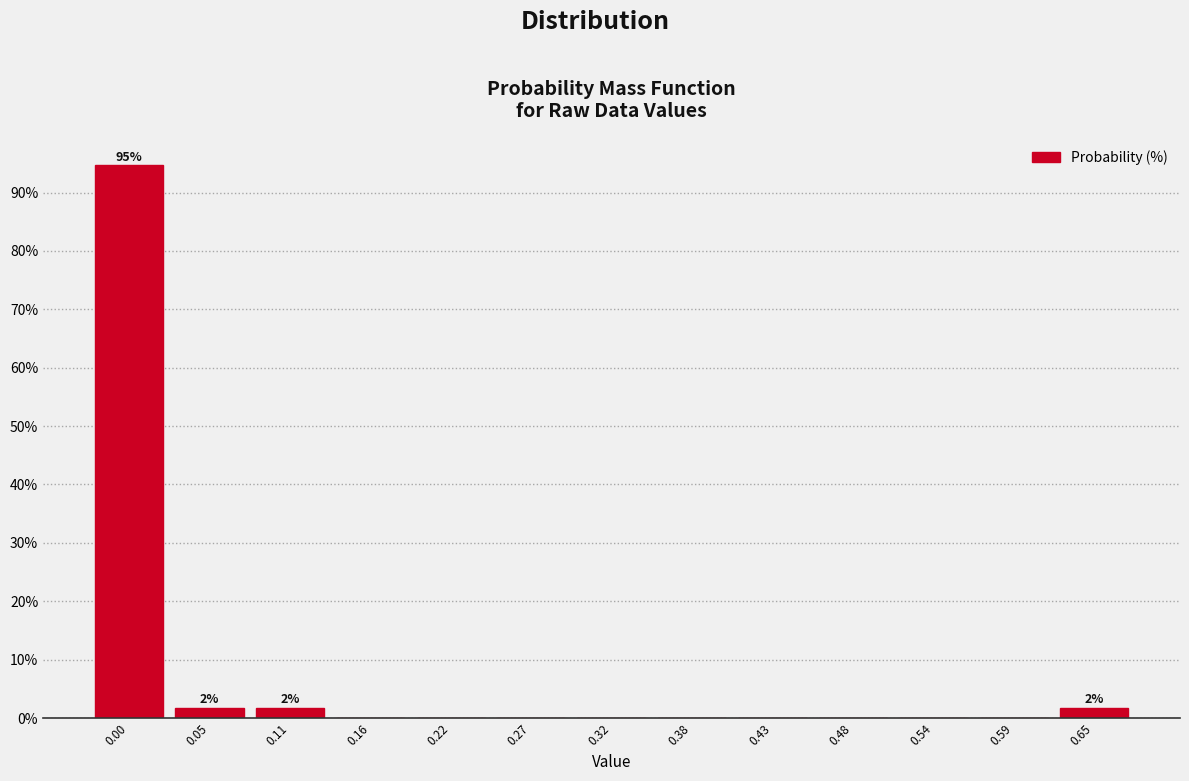

Reading left to right, list all the values displayed in this chart.

0.00=94.6	0.05=1.8	0.11=1.8	0.16=0.0	0.22=0.0	0.27=0.0	0.32=0.0	0.38=0.0	0.43=0.0	0.48=0.0	0.54=0.0	0.59=0.0	0.65=1.8